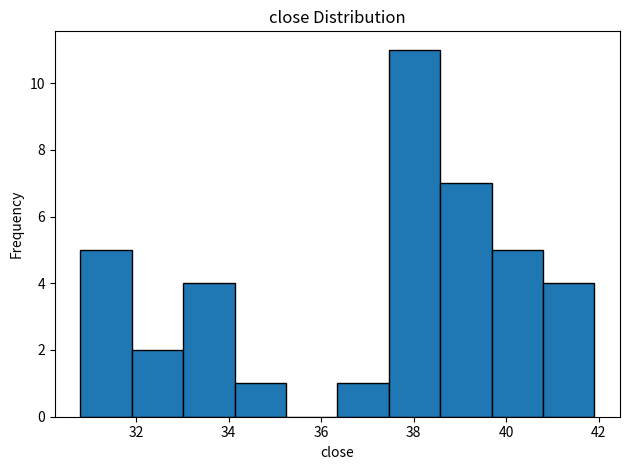

Reading left to right, list every bar in this chart as the range it spans on the x-axis followed by its height. Neither the bar edges nor the heights are printed on the chart, so give them approximately, as read against the axes.

30.8 to 32.0: 5
32.0 to 33.0: 2
33.0 to 34.2: 4
34.2 to 35.2: 1
35.2 to 36.4: 0
36.4 to 37.4: 1
37.4 to 38.6: 11
38.6 to 39.6: 7
39.6 to 40.8: 5
40.8 to 42.0: 4